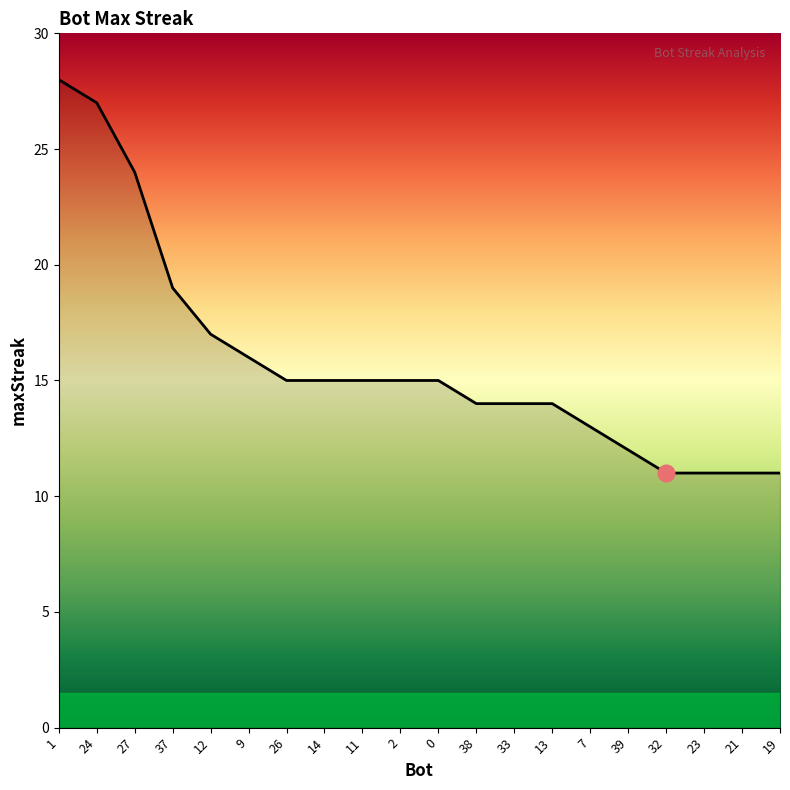

Which has a higher value, 9 or 37?

37